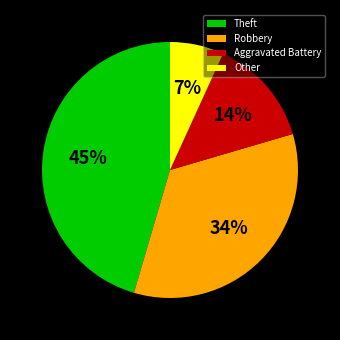

To the nearest percent, what portion does Robbery represent?

34%